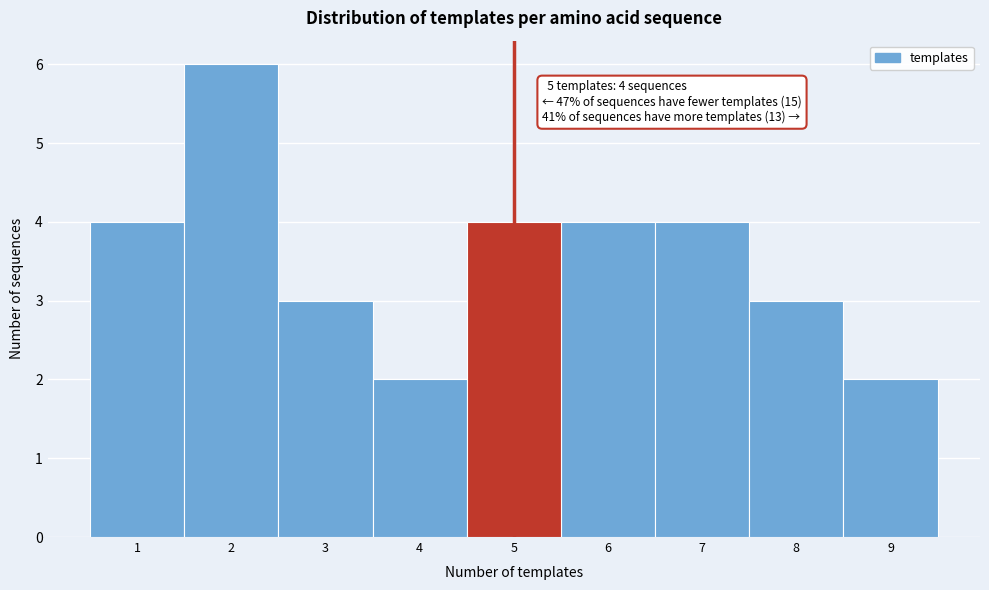

Which range on the x-axis has the tallest bar?

1.5 to 2.5